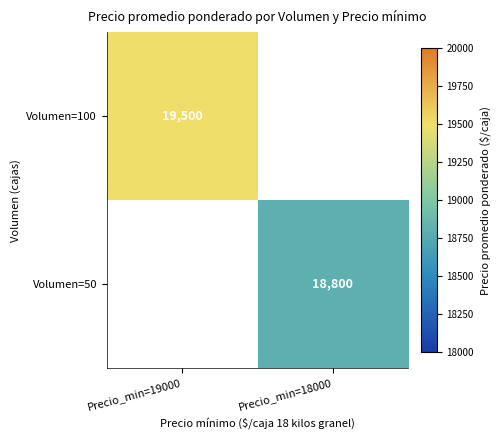

True or false: Volumen=50 has a value of 5759 at Precio_min=18000.

False